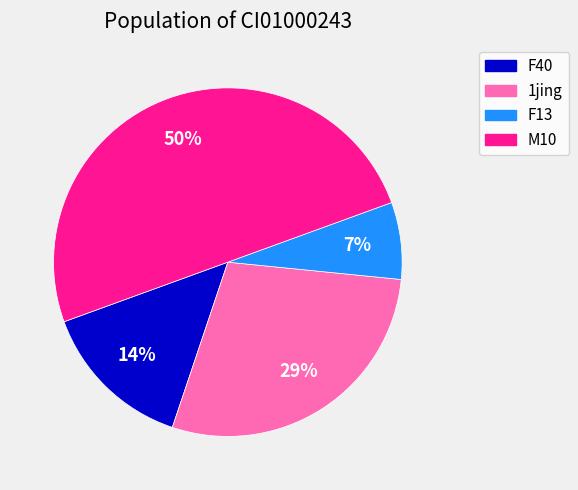

To the nearest percent, what is the difference between the largest and smallest slice percentages?

43%